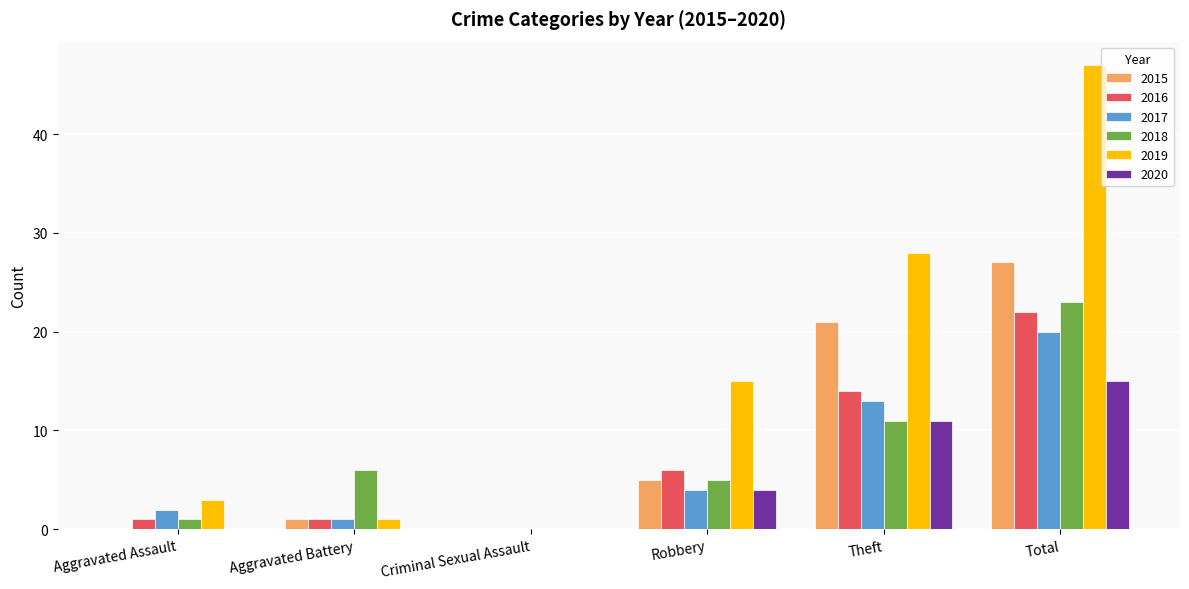

The 2017 series shows 20 at Total. True or false?

True